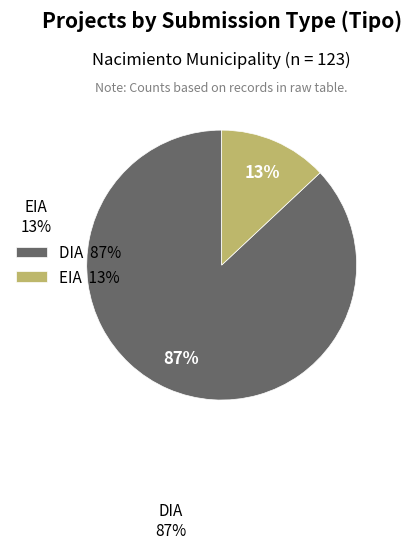

Between EIA 13% and DIA 87%, which is larger?

DIA 87%